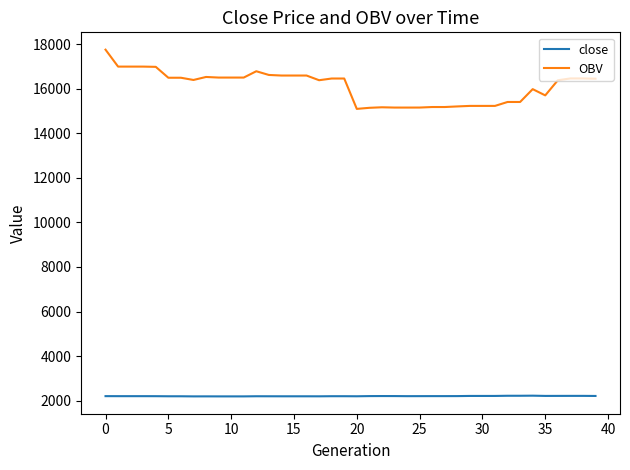

What are all the series names shown in the legend?

close, OBV